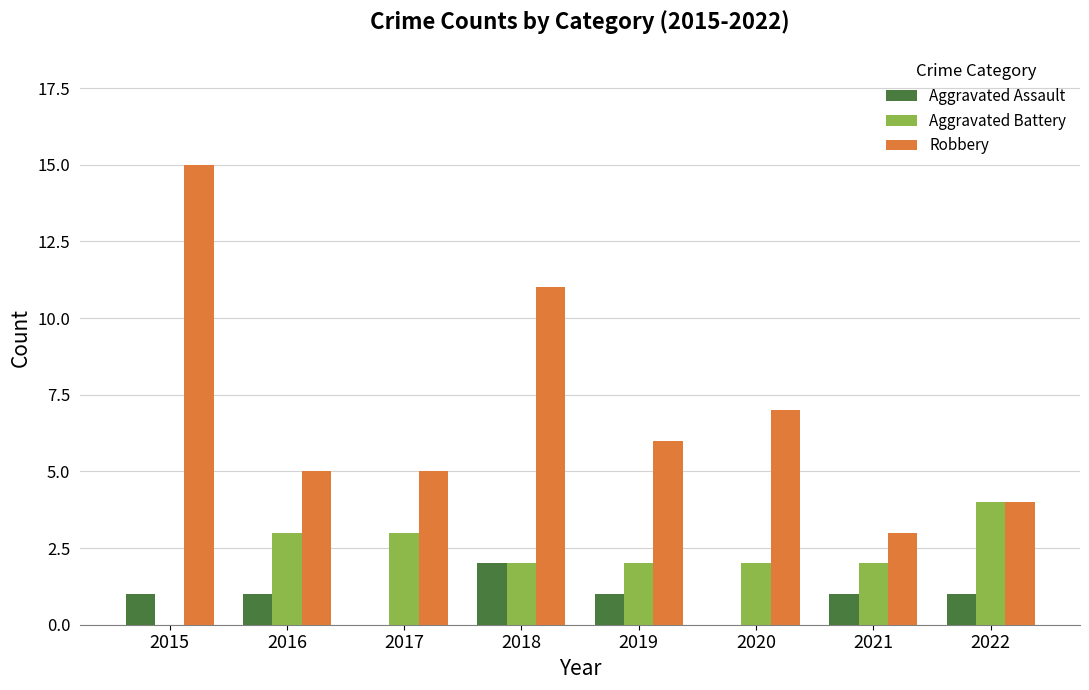

Which series has the largest range (max minus min)?

Robbery